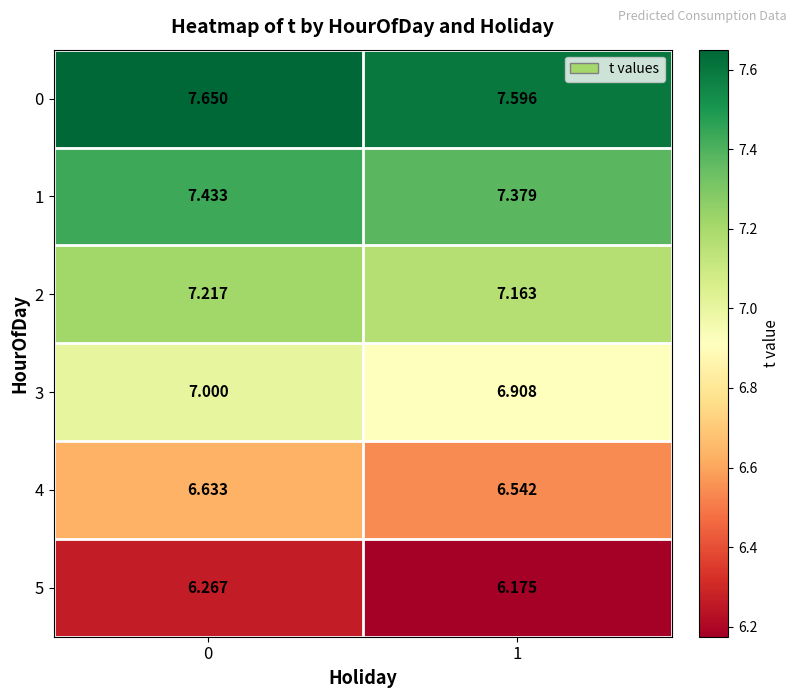

How many categories are shown in the chart?

2